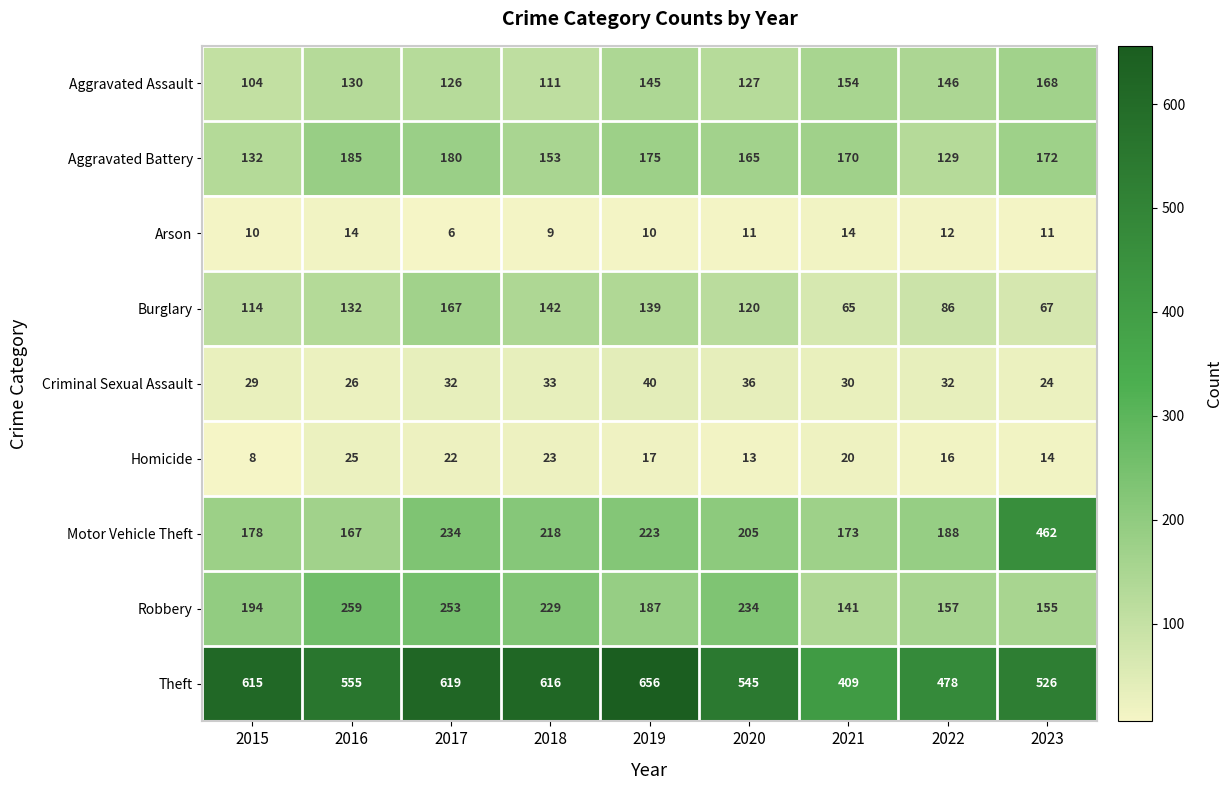

At how many categories does at least one series exceed 316?

9